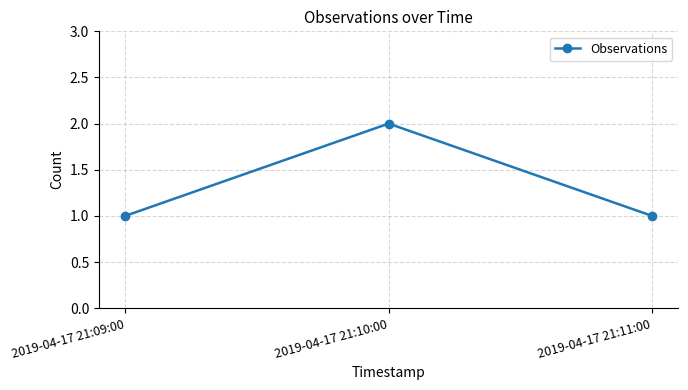

What is the minimum value shown in the chart?

1